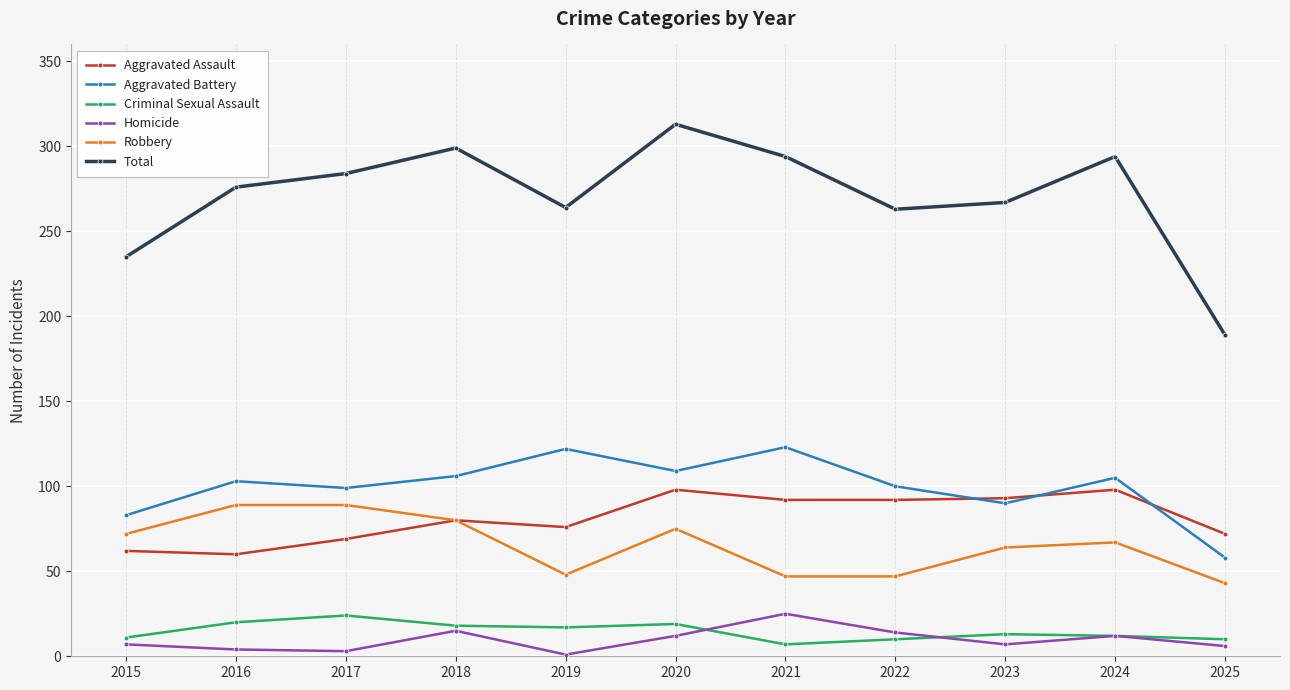

At which category is the sum across all series the highest?

2020